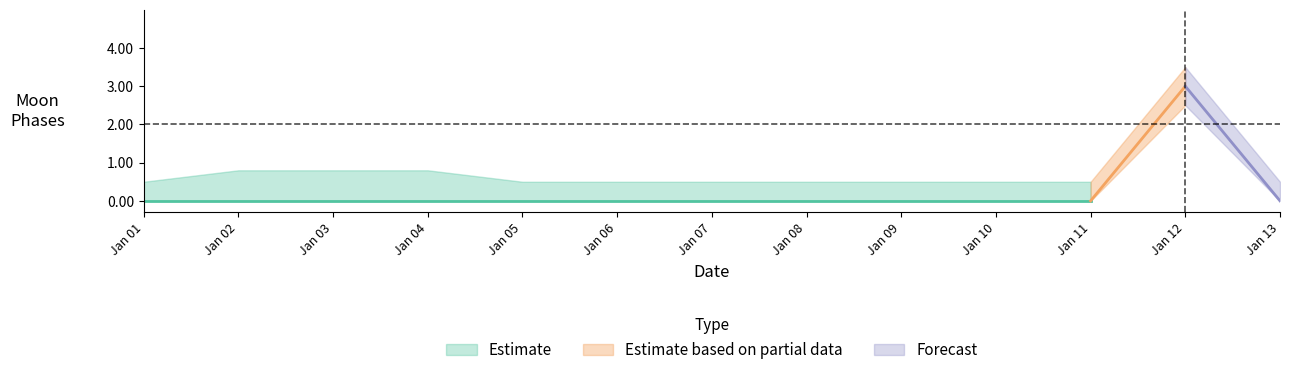

What is the value of the Moon Phases Upper point at the 9th from the left?

0.5